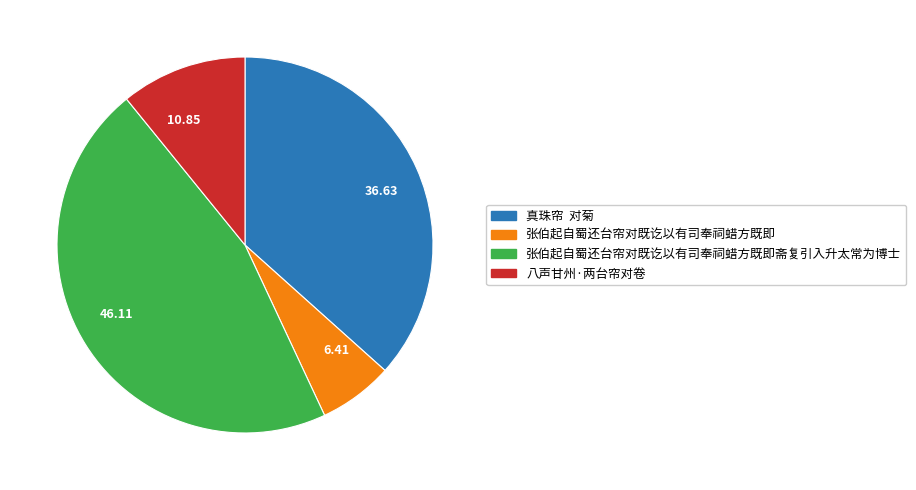

How many segments does this pie chart have?

4